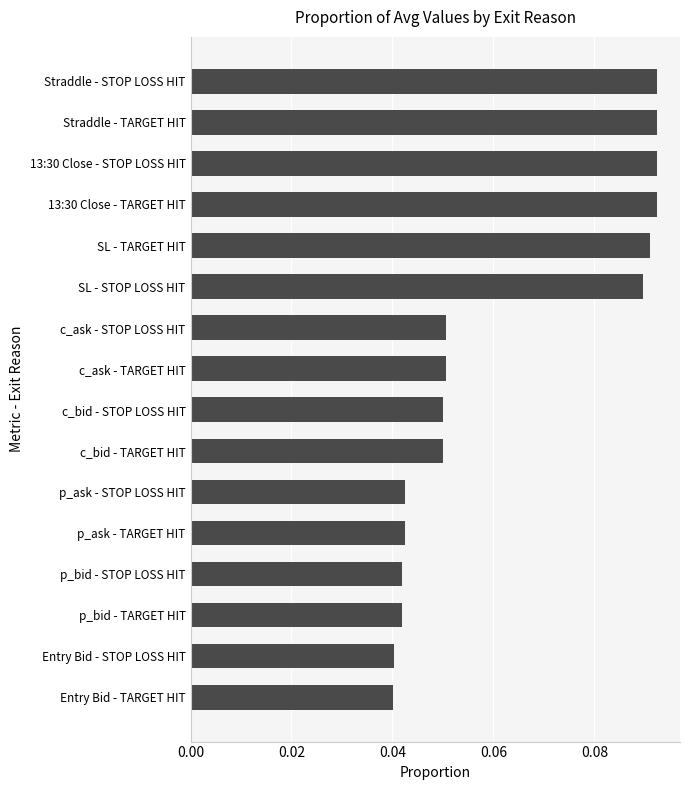

What is the label of the 11th bar from the top?

p_ask - STOP LOSS HIT